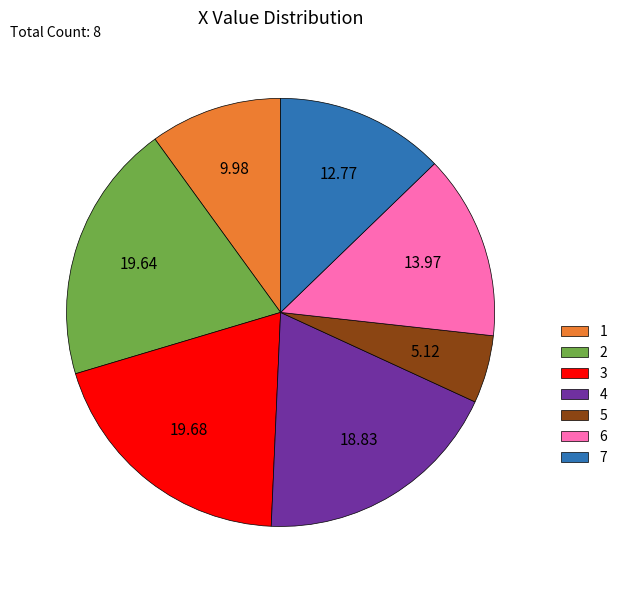

How many slices are in this pie chart?

7